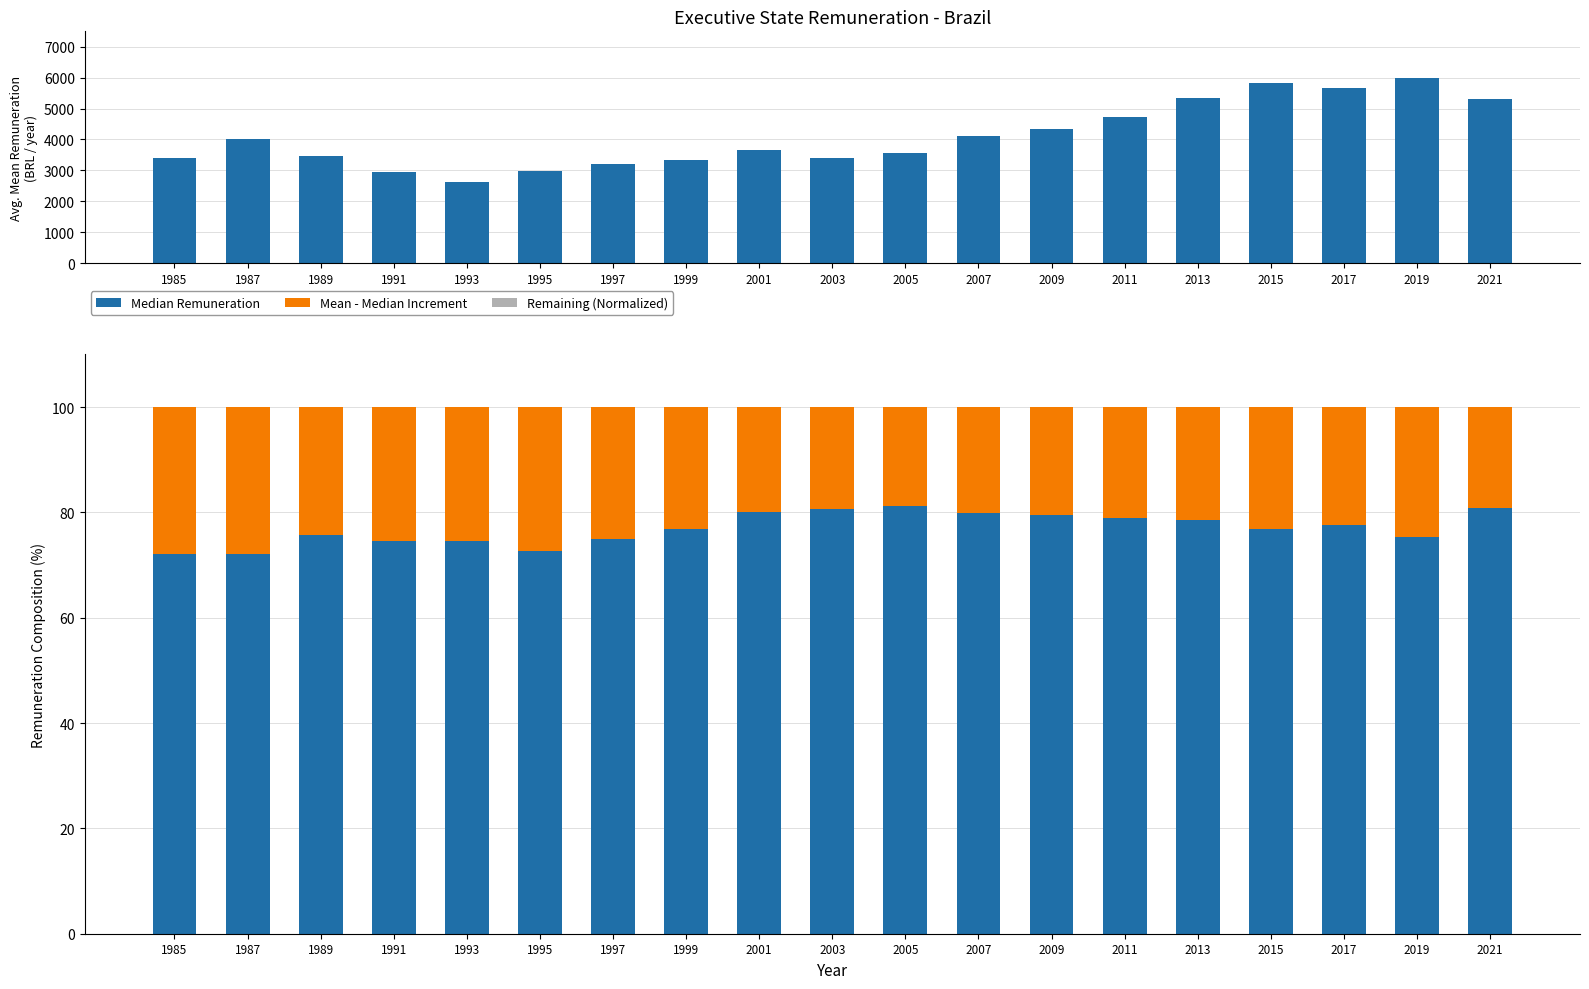

Between 1987 and 1995, which series saw the biggest shift?

Mean Remuneration